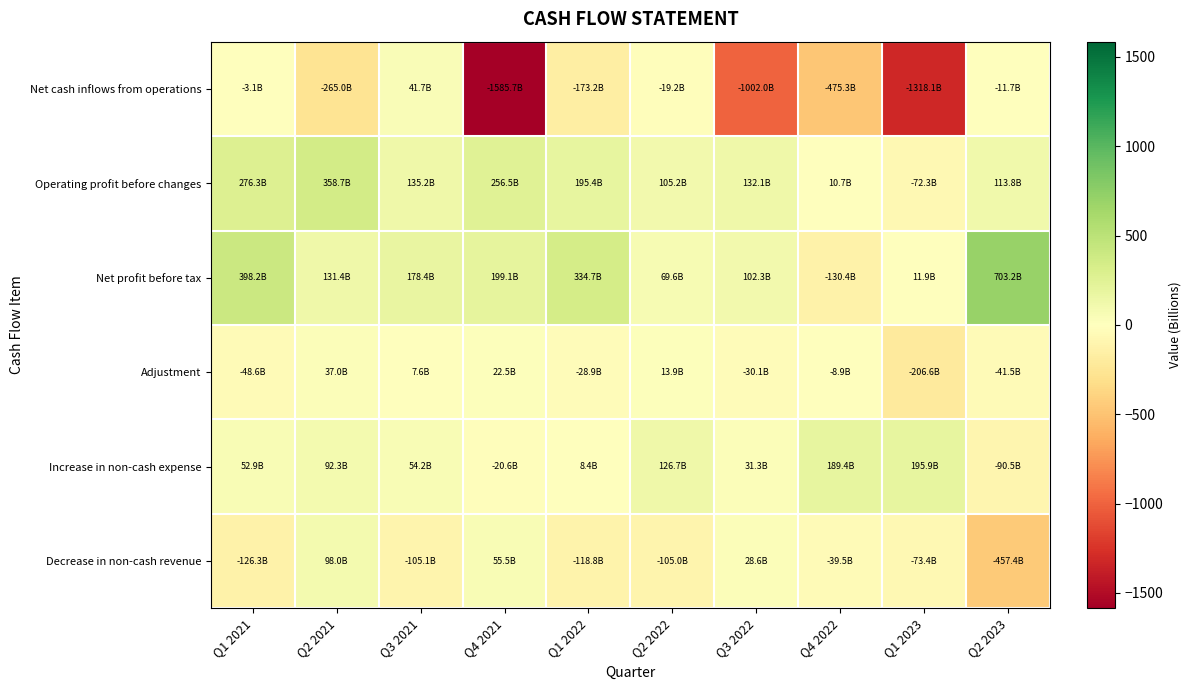

Count the number of categories in the chart.

10